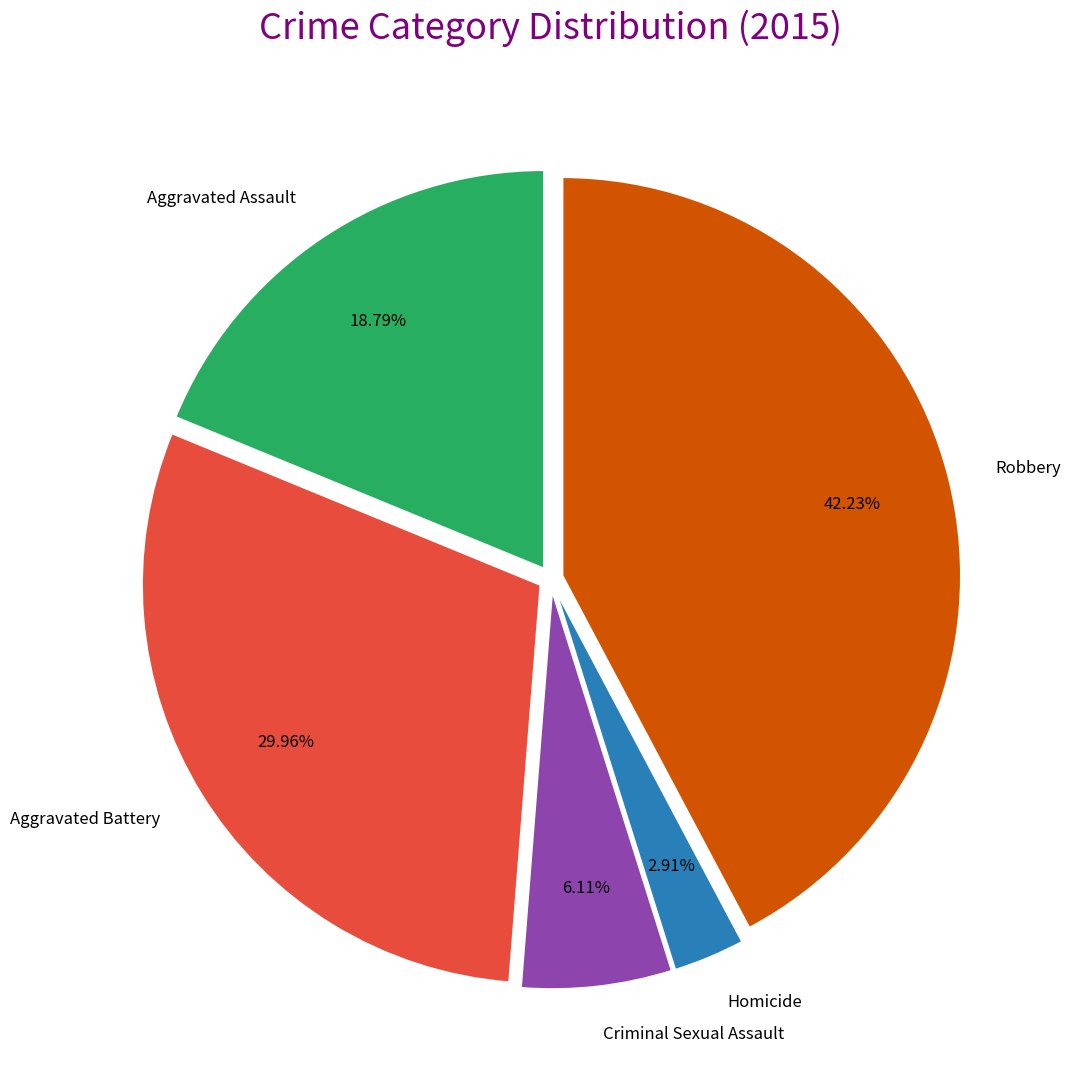

Does Aggravated Battery represent more than half of the total?

No